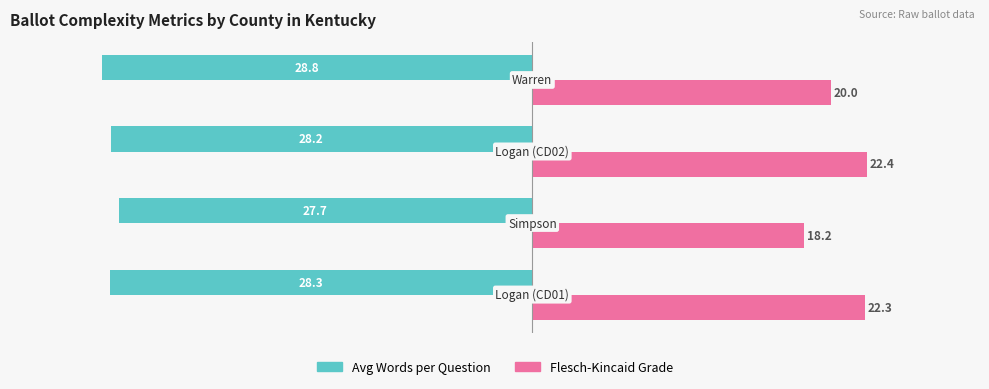

What is the smallest value displayed?

-28.8